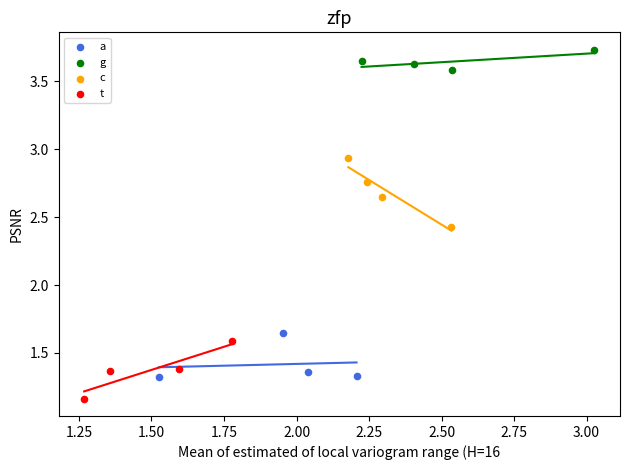

What are all the series names shown in the legend?

a, g, c, t